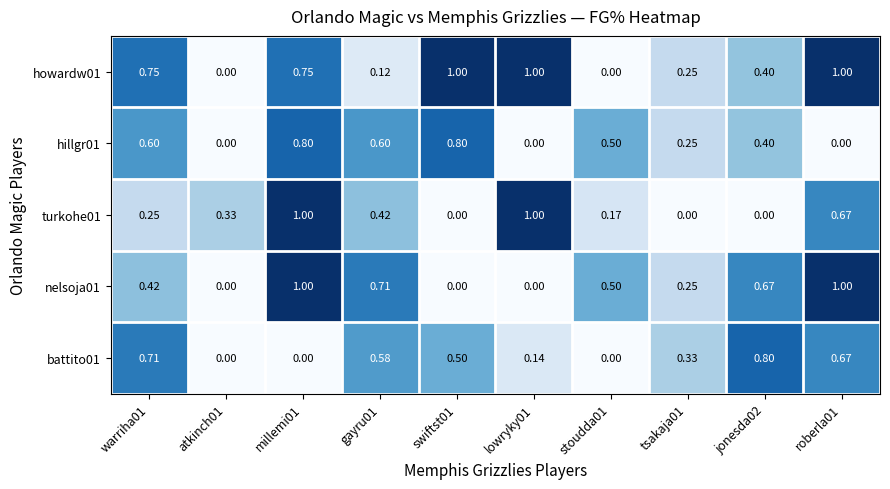

At how many categories does at least one series exceed 0?

10